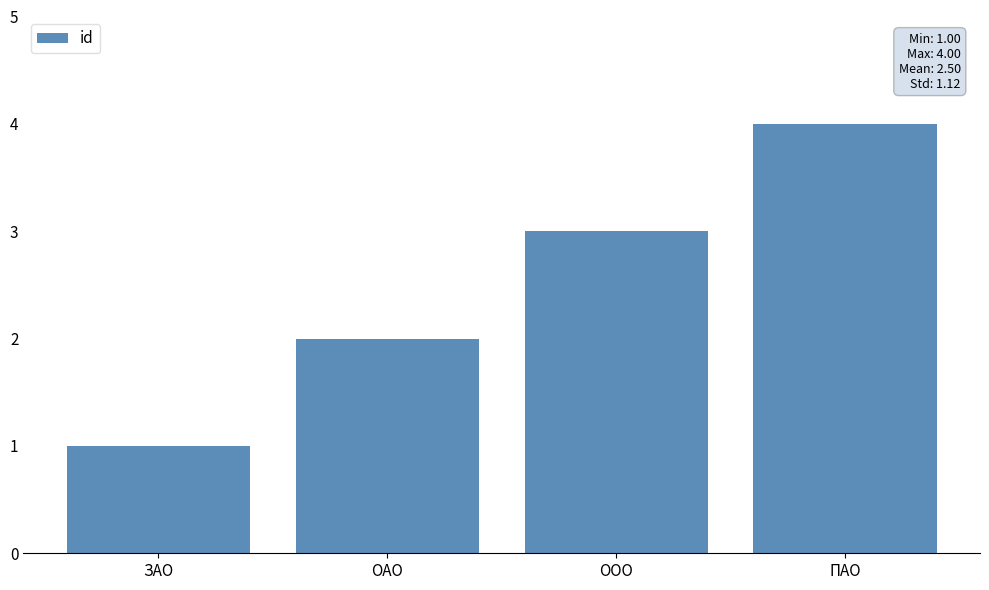

Approximately how many times larger is the value at ПАО compared to ЗАО?

4.0